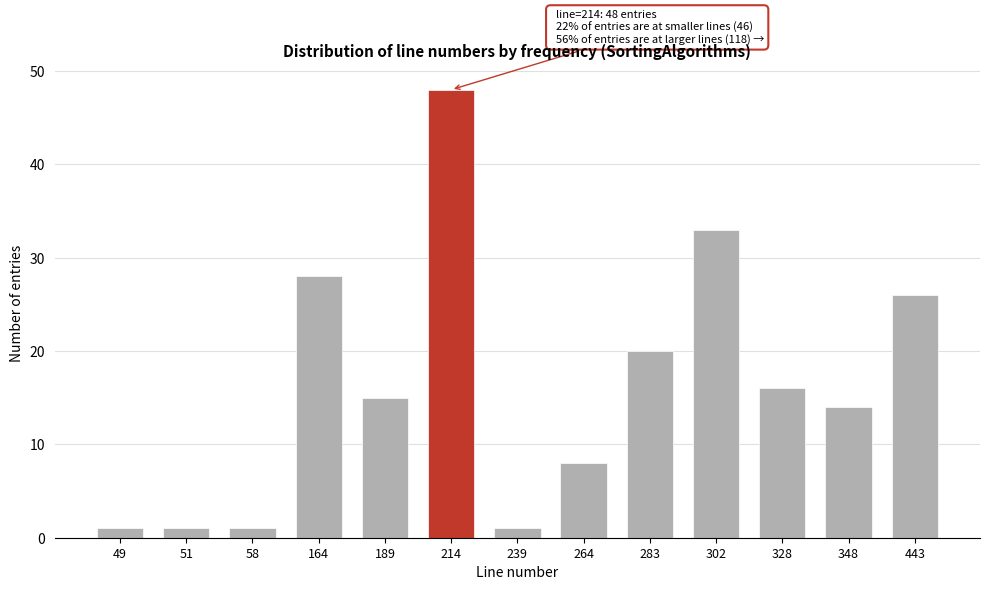

Reading right to left, extract all data points from this chart.

26	14	16	33	20	8	1	48	15	28	1	1	1